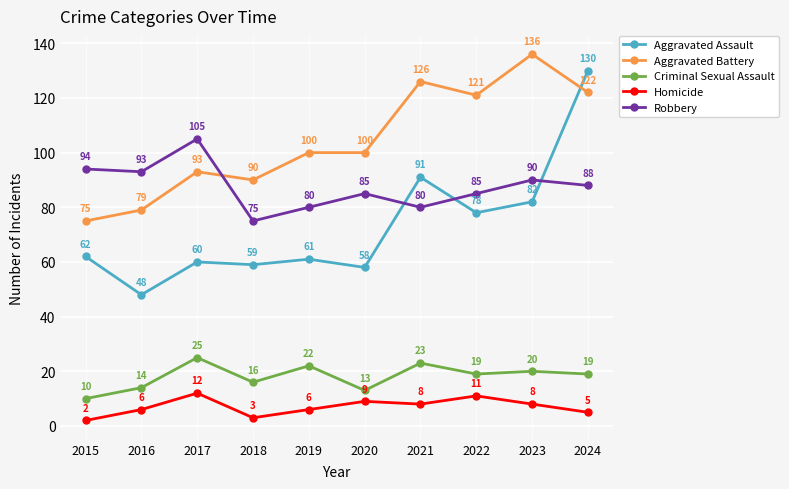

What are all the series names shown in the legend?

Aggravated Assault, Aggravated Battery, Criminal Sexual Assault, Homicide, Robbery